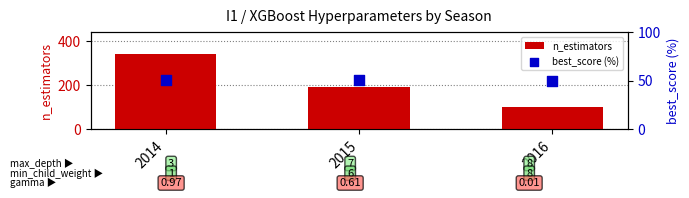

At which category is the sum across all series the highest?

2014